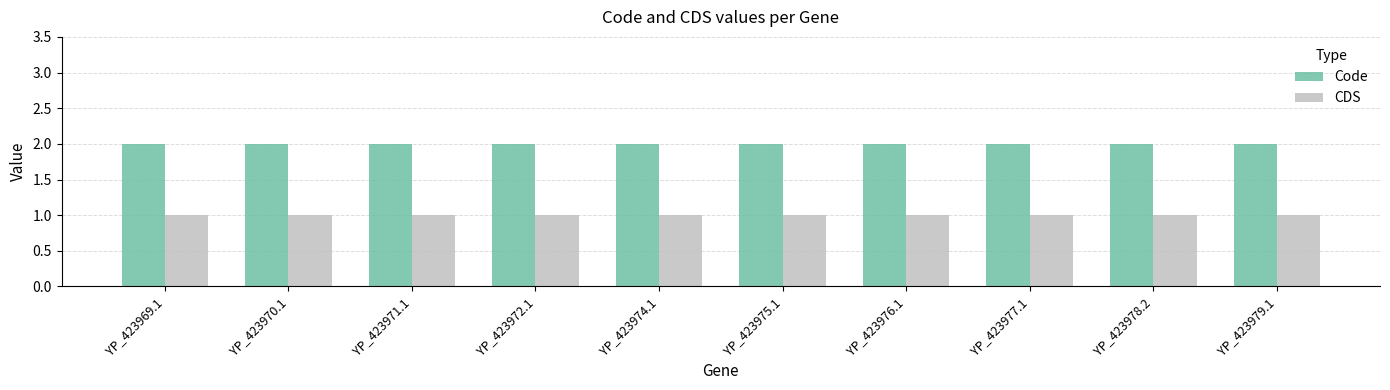

How many categories are shown in the chart?

10